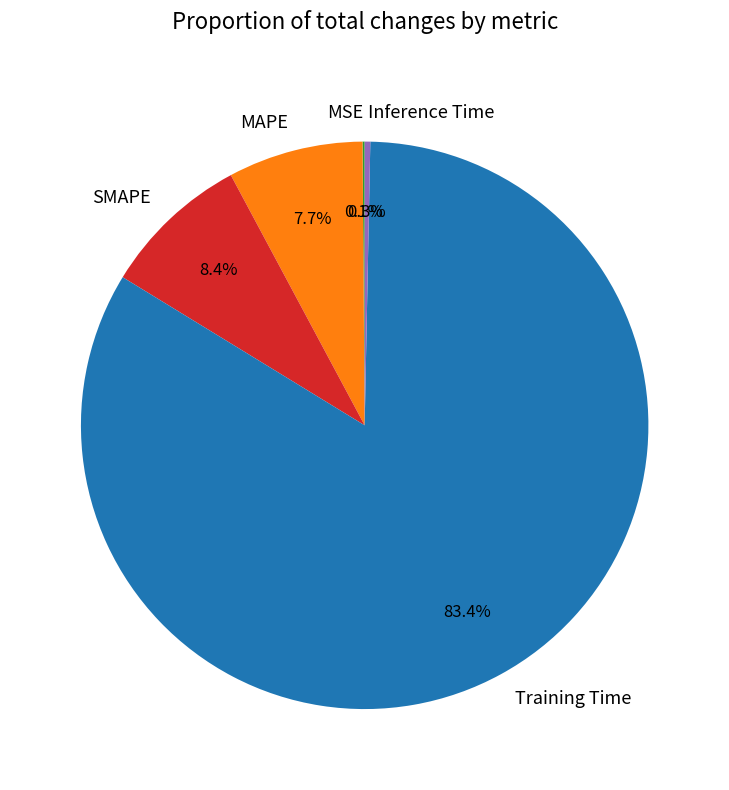

What is the total percentage of MAPE and Inference Time?

8.0%